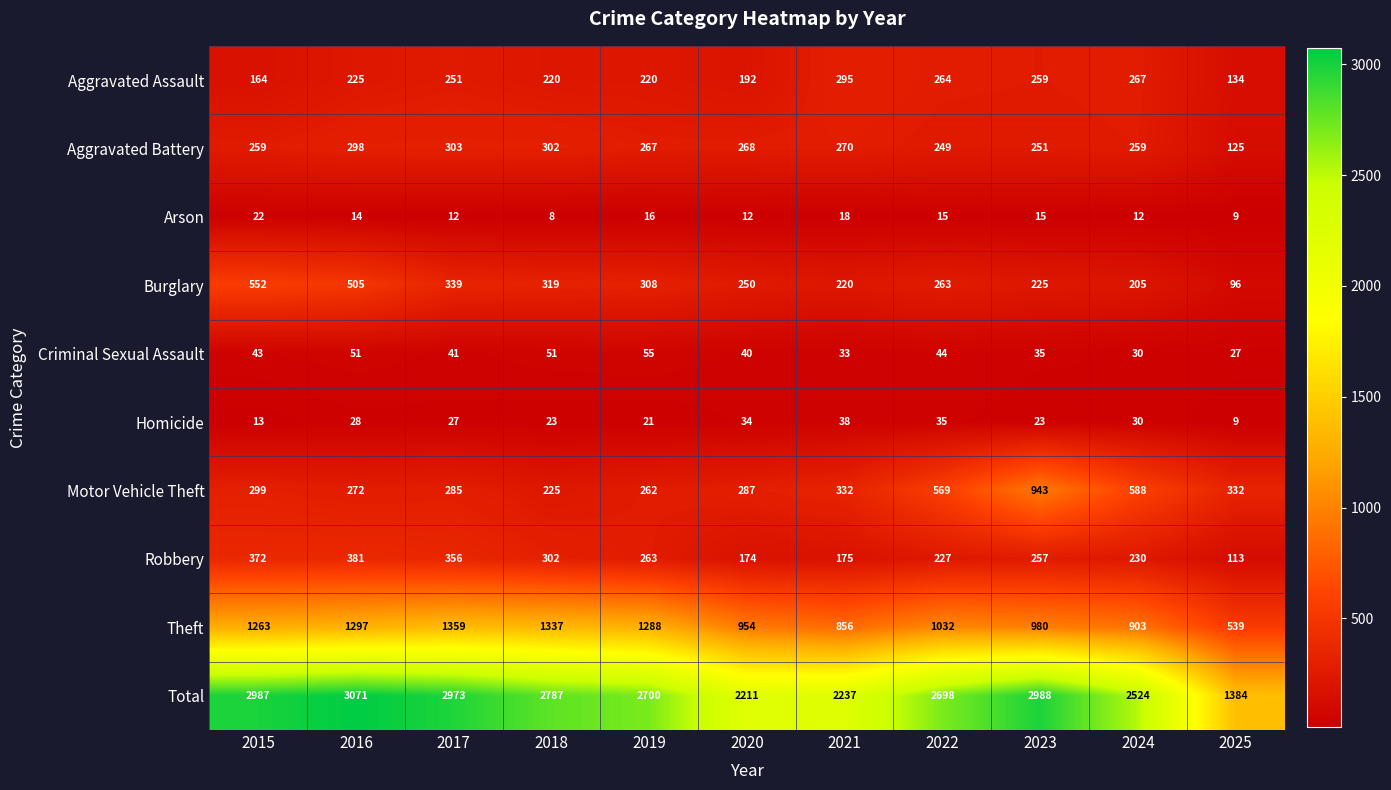

What is the maximum value shown in the chart?

3071